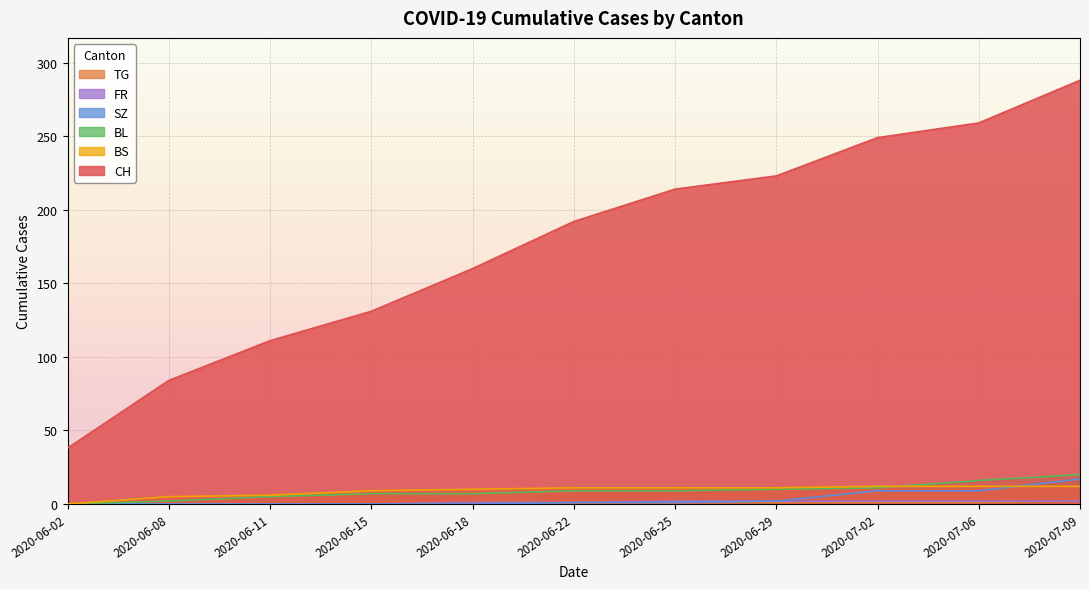

True or false: SZ has more than 1 interior local peaks.

False